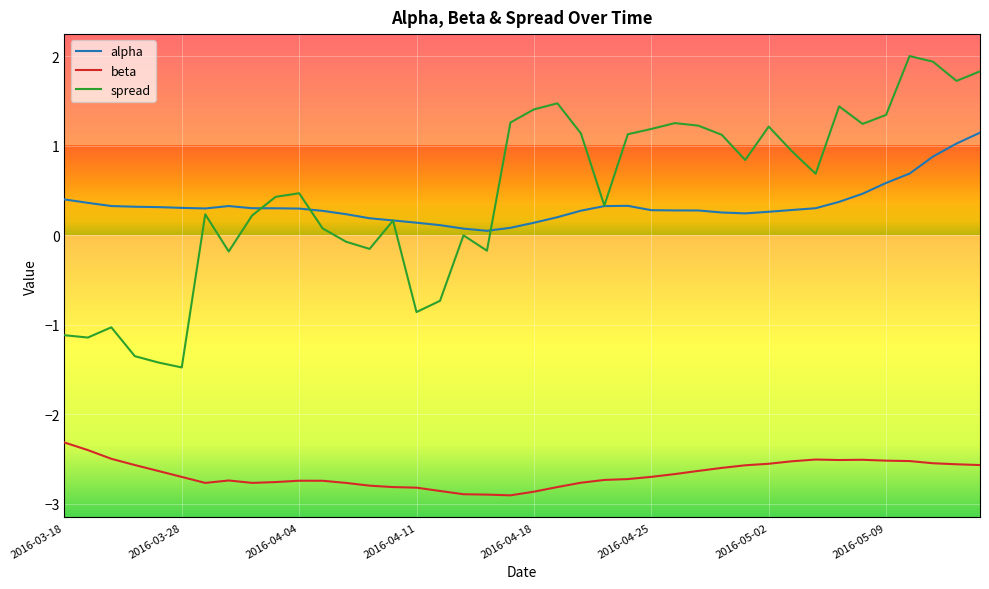

True or false: beta and alpha cross at least once.

False